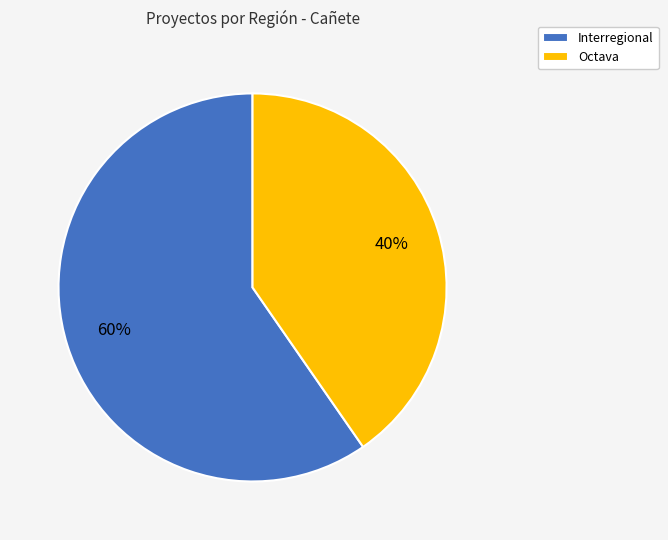

To the nearest percent, what is the average slice percentage?

50%